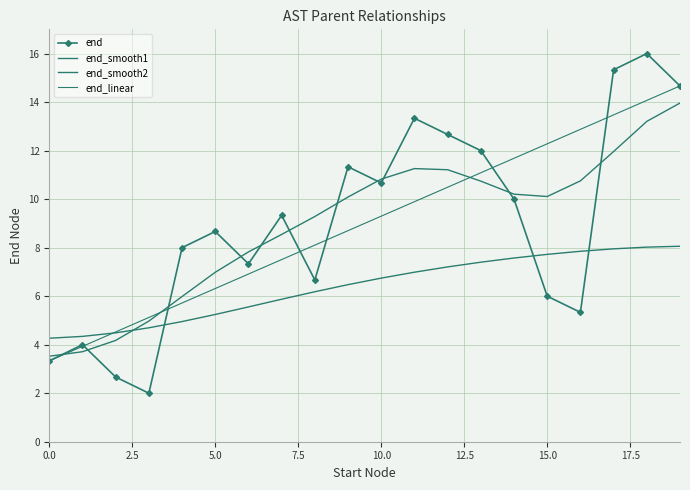

At how many categories does at least one series exceed 15?

2